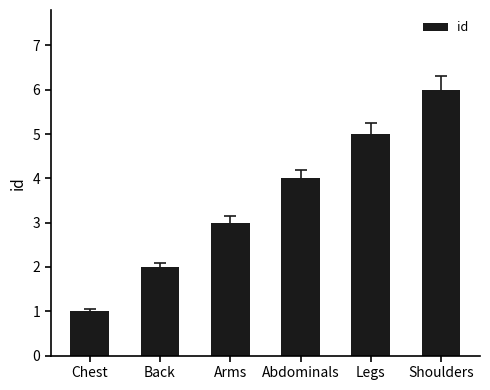

What value does the data have at Chest?

1